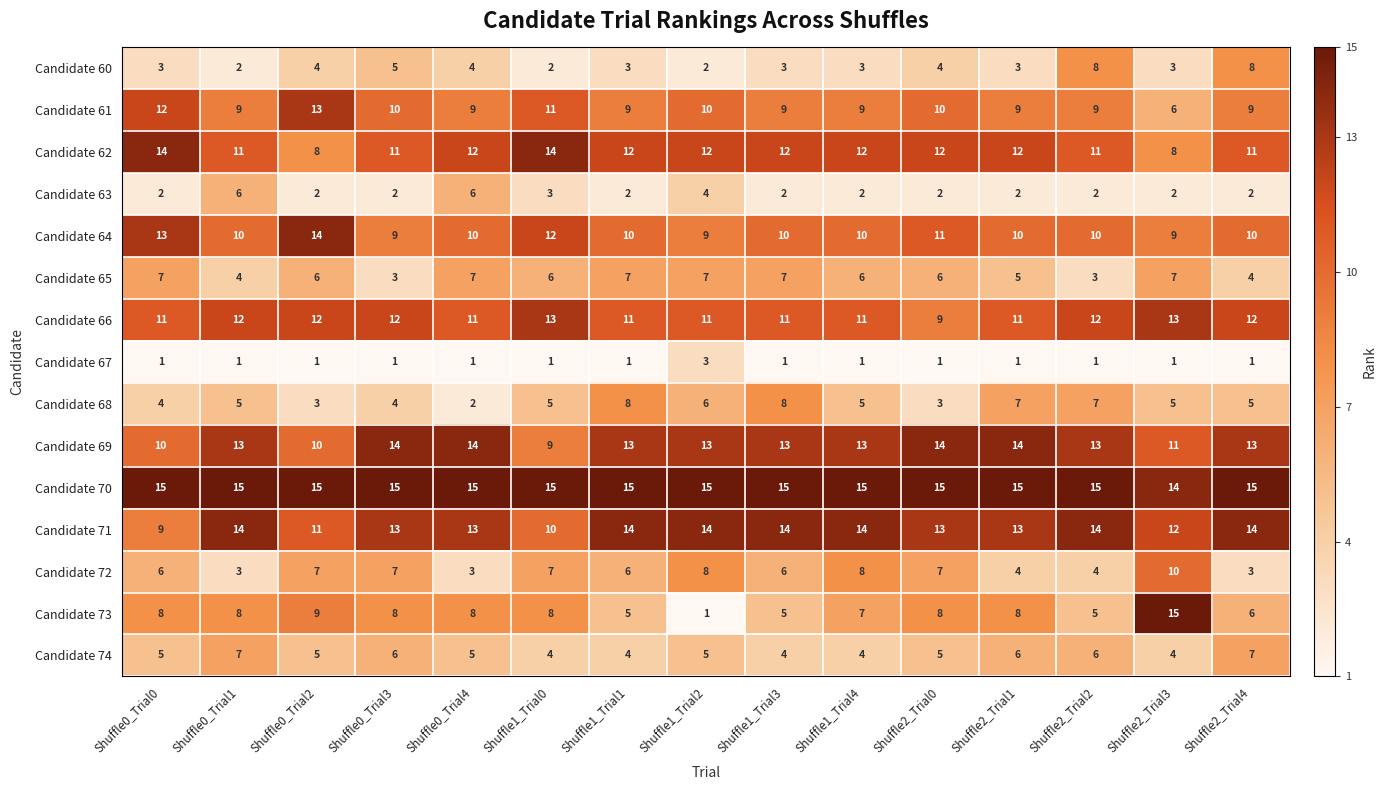

How many categories are shown in the chart?

15